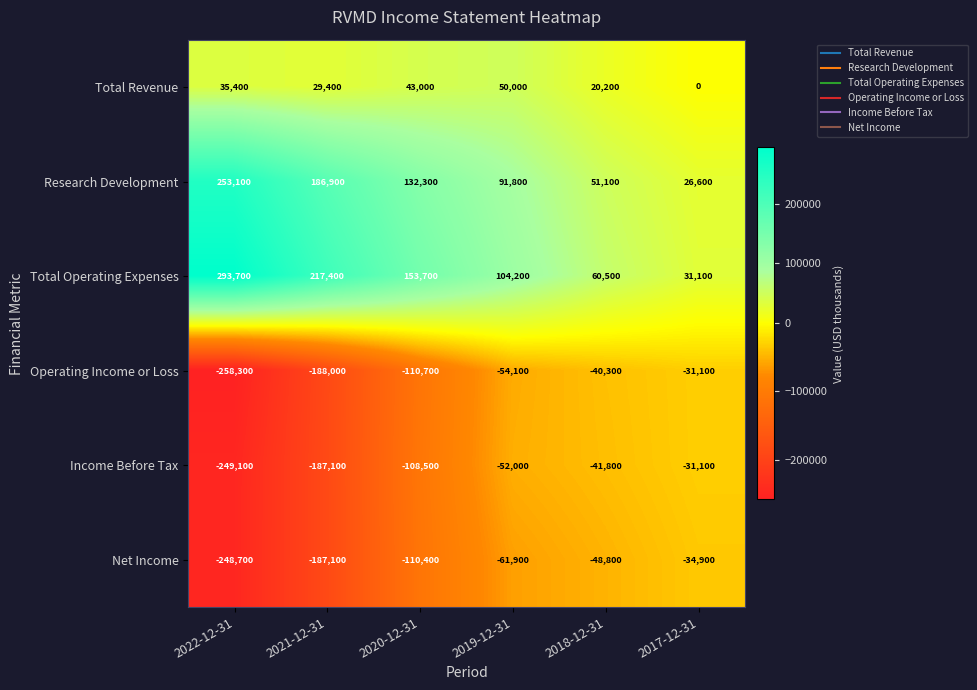

Rank the series at 2018-12-31 from lowest to highest value.

Net Income, Income Before Tax, Operating Income or Loss, Total Revenue, Research Development, Total Operating Expenses